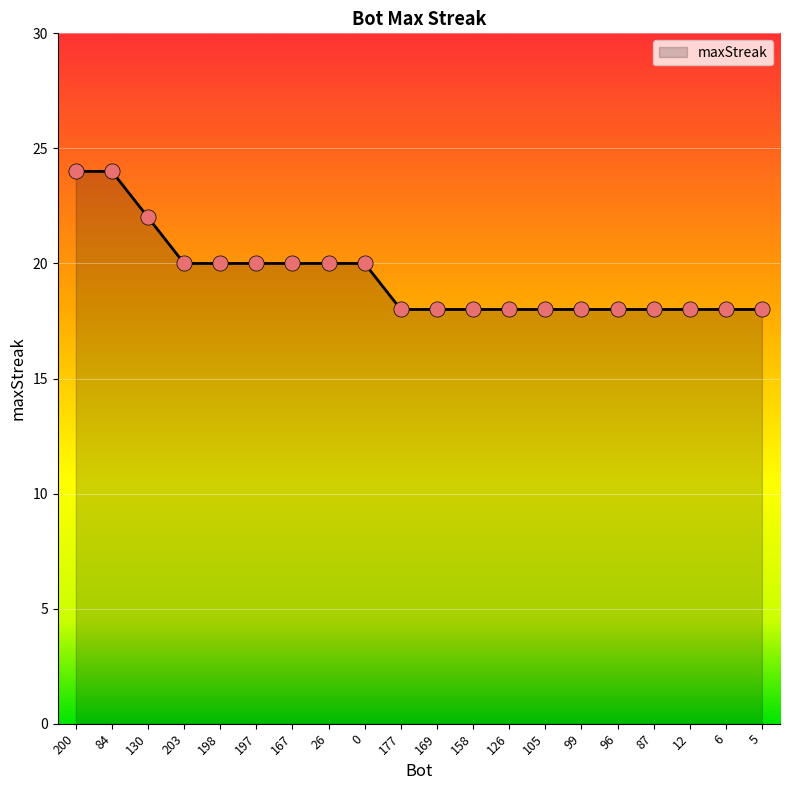

What is the ratio of the value at 84 to the value at 12?

1.3